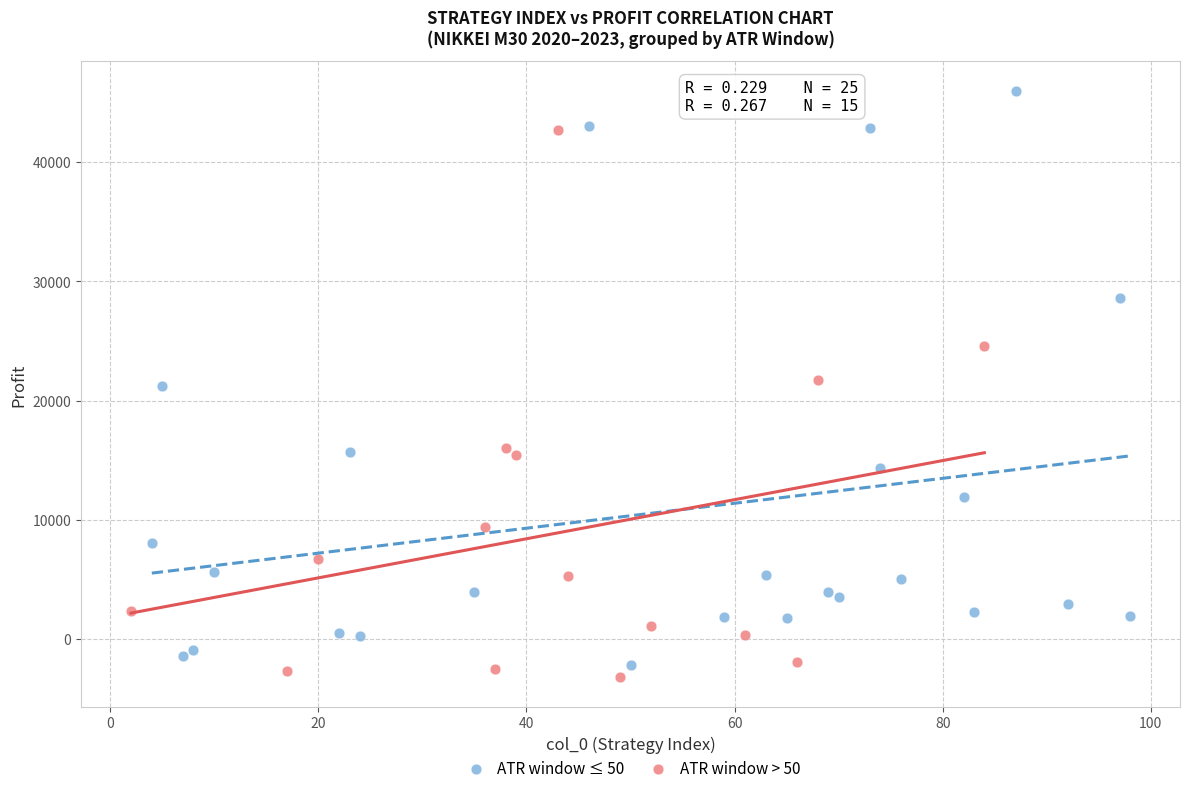

Which series contains the highest Y value?

ATR window ≤ 50